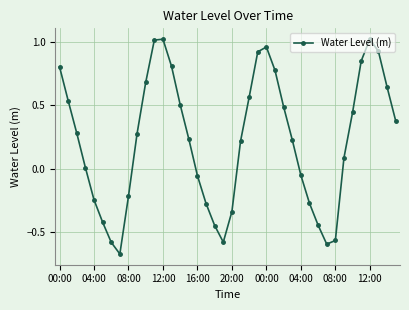

True or false: there are more than 1 points higher than both neighbors.

True